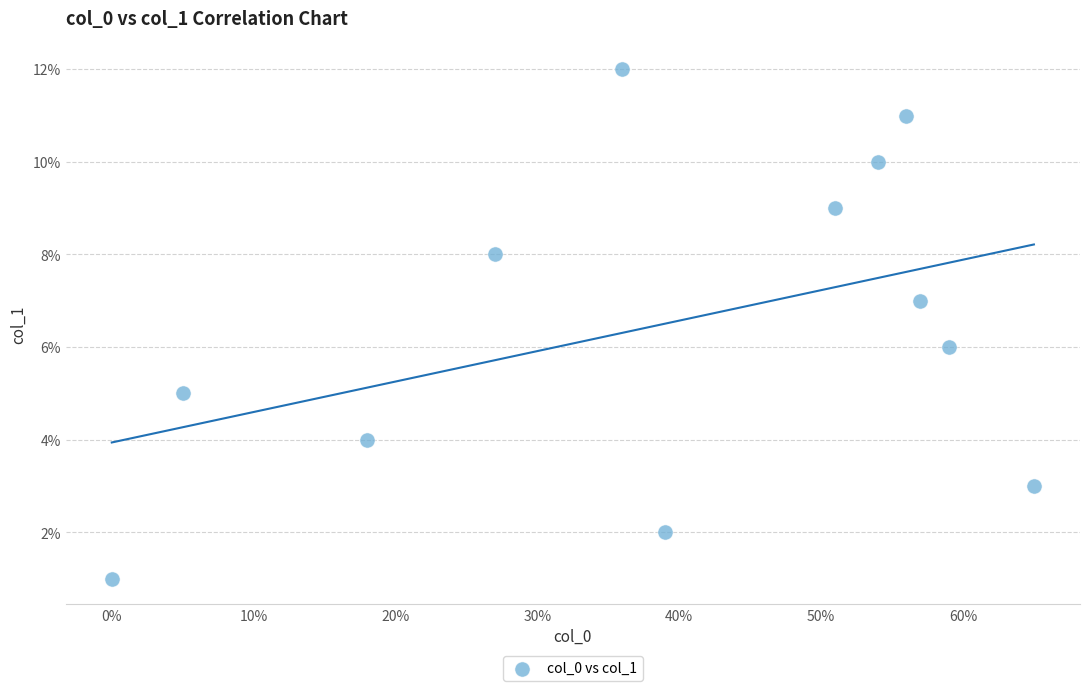

What is the range of Y values (max minus min)?

11